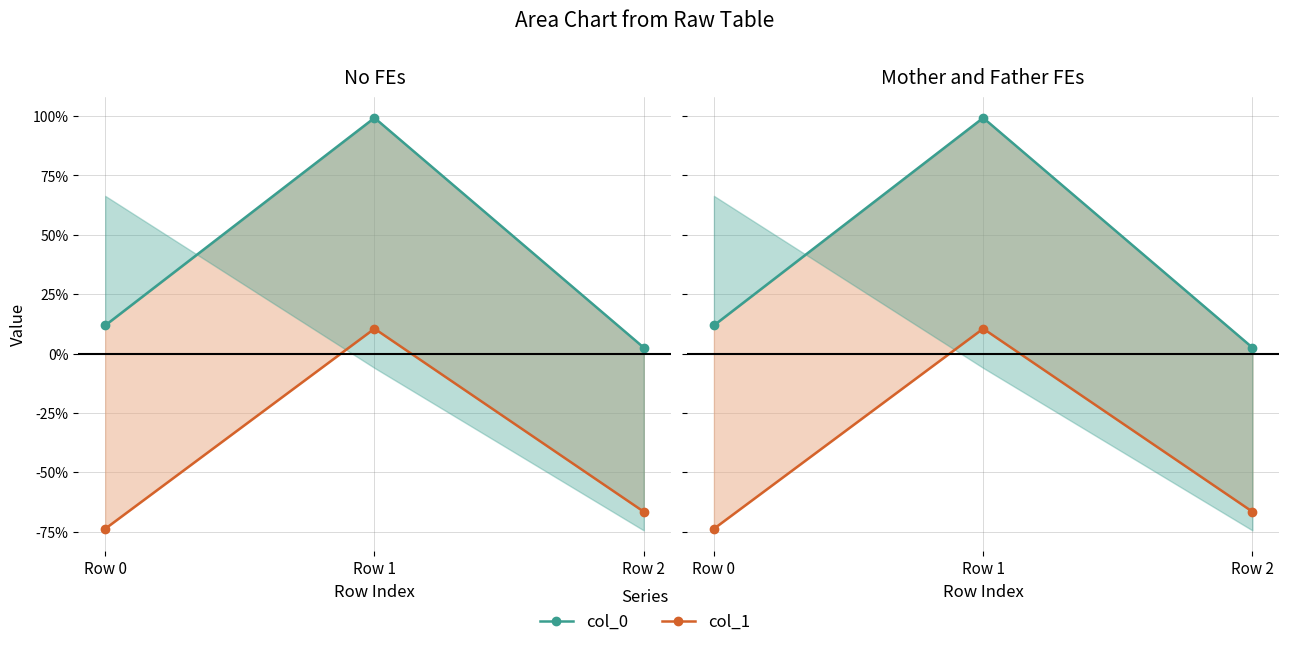

How many lines are shown in the chart?

2